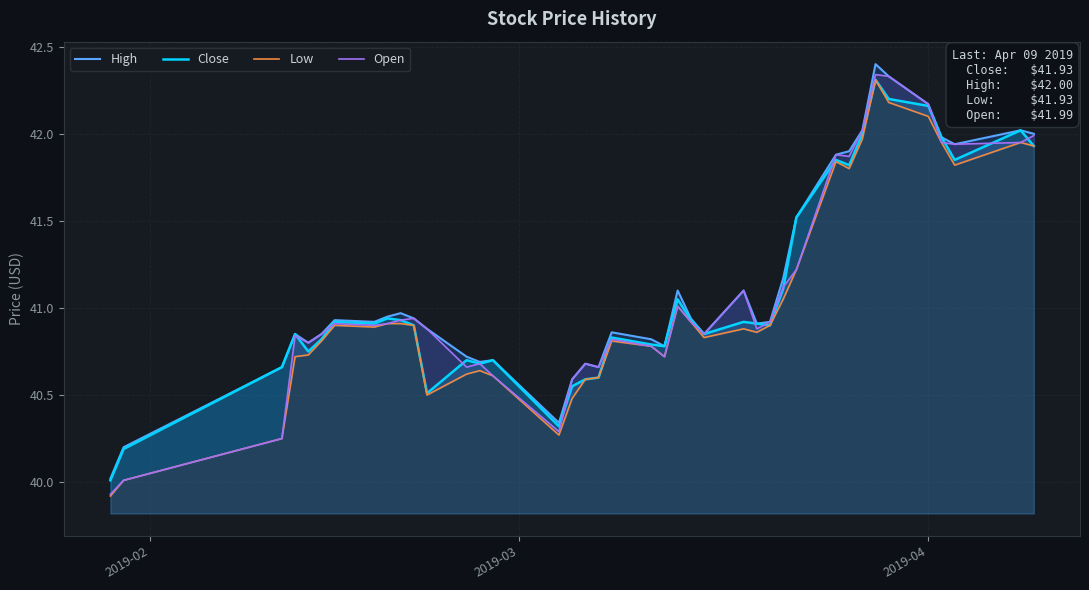

What is the minimum value for Low?

39.9